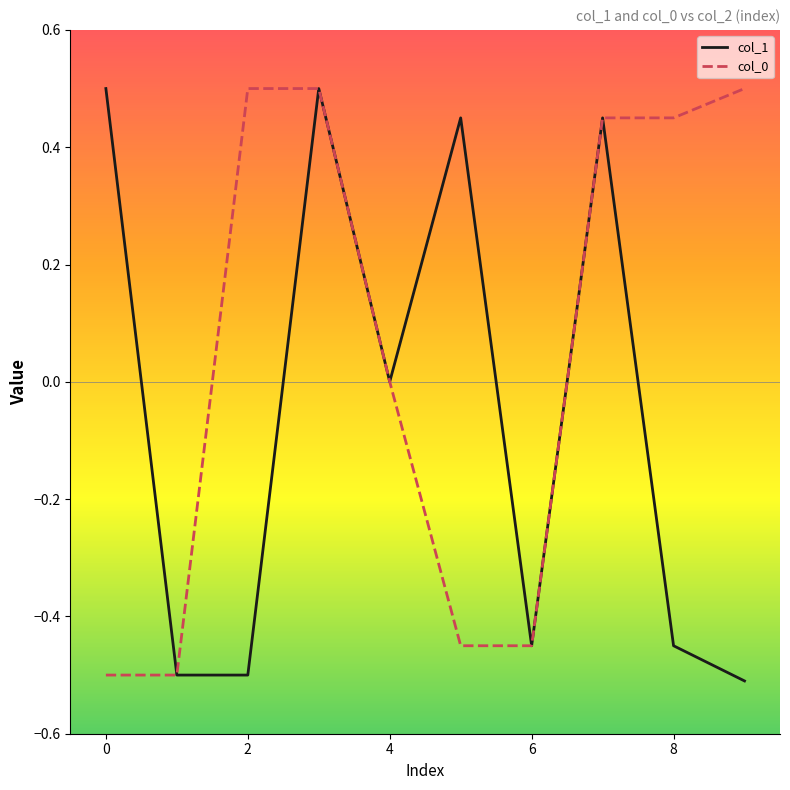

Which series has the largest total across all categories?

col_0